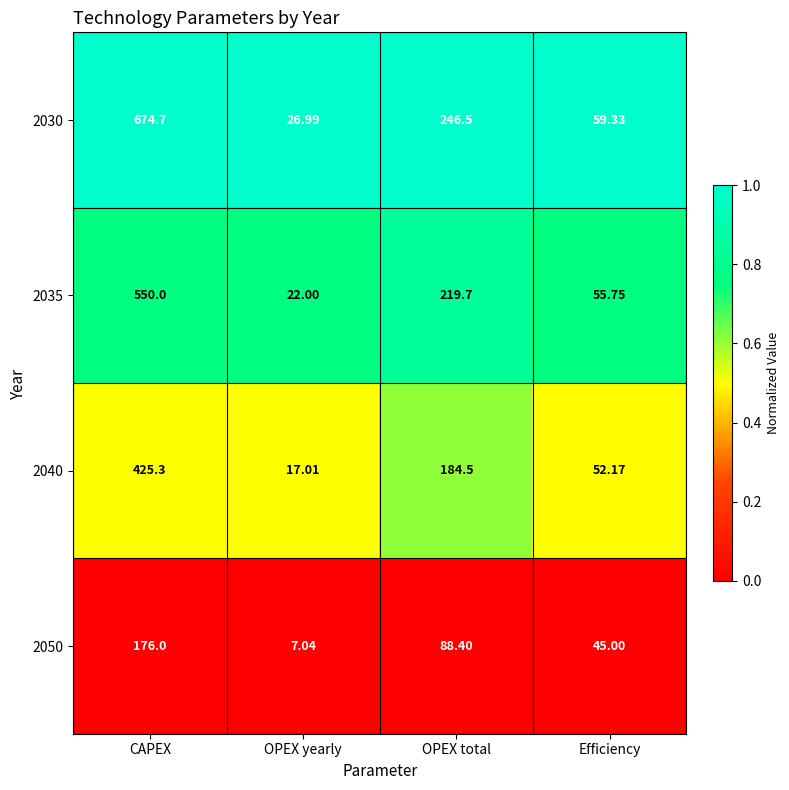

At which category is the sum across all series the highest?

CAPEX